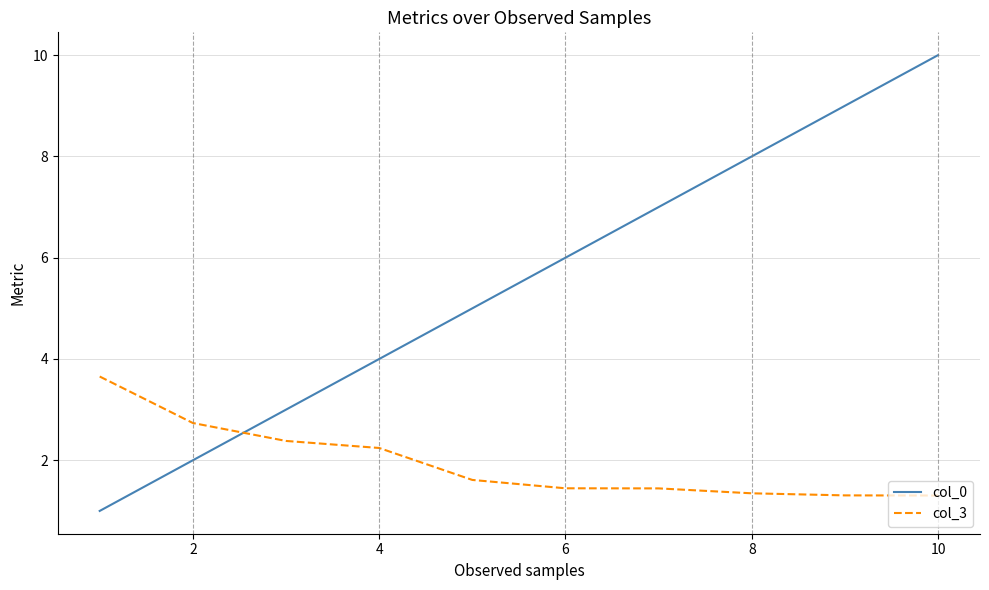

How many col_3 values are between 1 and 2?

6